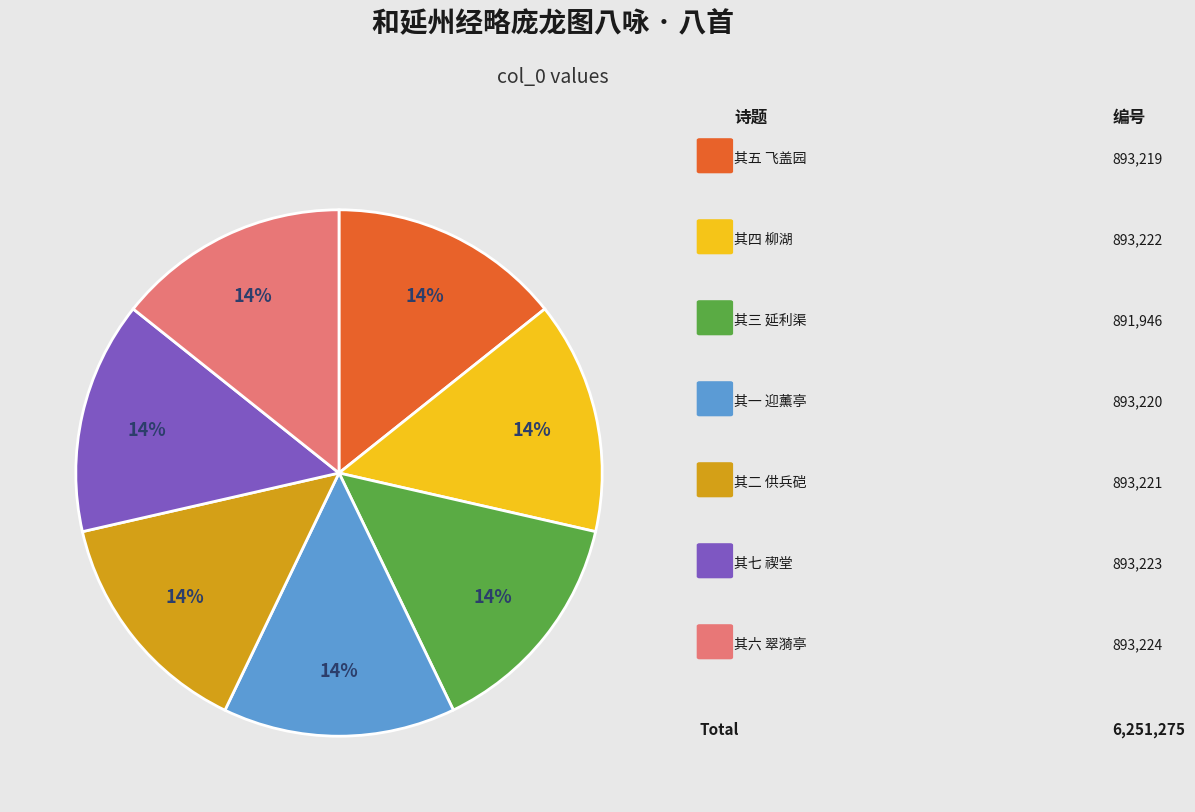

How many segments does this pie chart have?

7